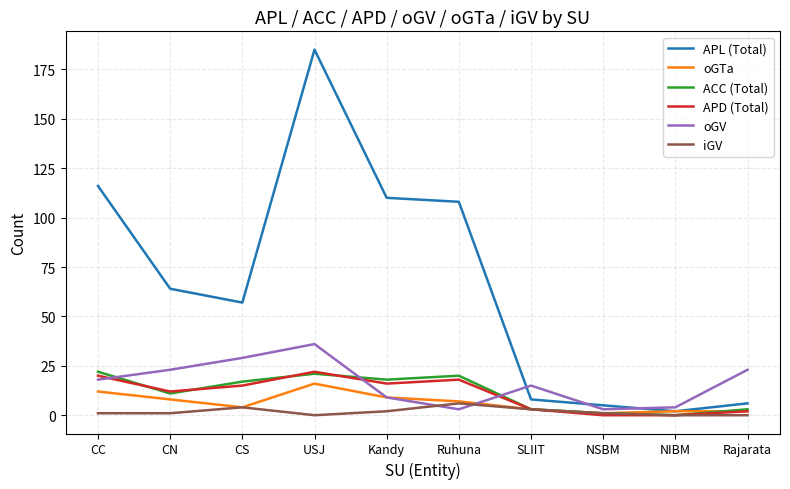

Which series has the widest spread of values?

APL (Total)